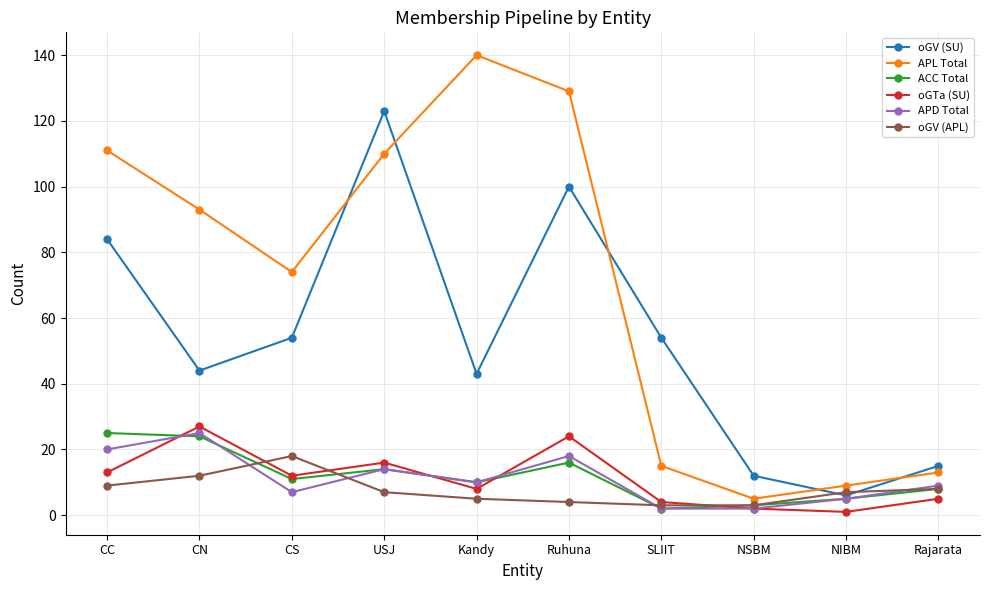

What is the difference between the APL Total values at Ruhuna and NIBM?

120